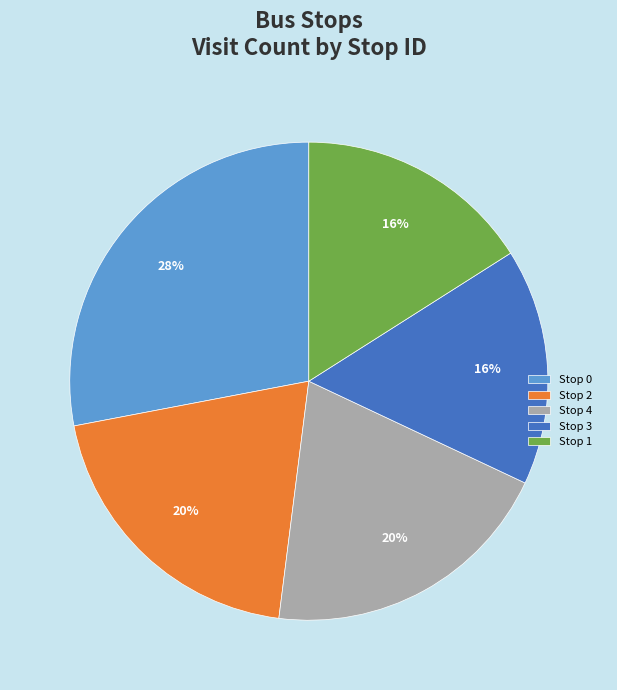

Approximately how many times larger is the value at Stop 1 compared to Stop 3?

1.0